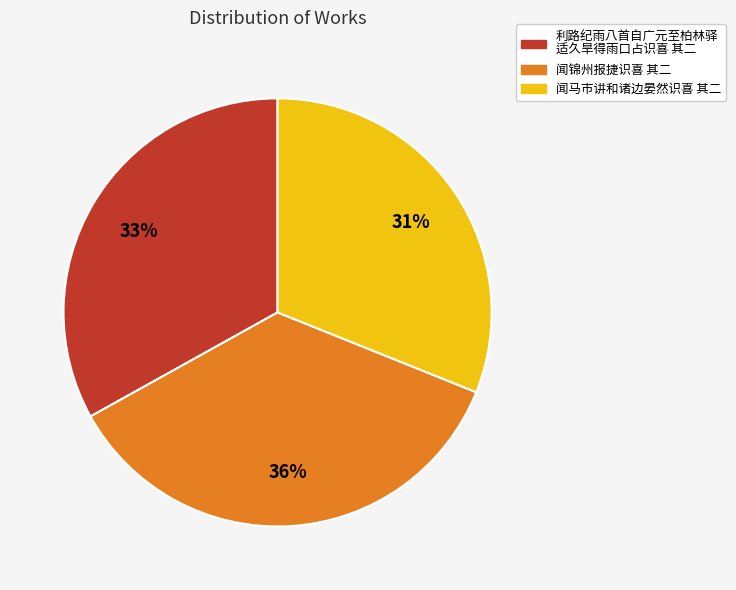

To the nearest percent, what is the average slice percentage?

33%